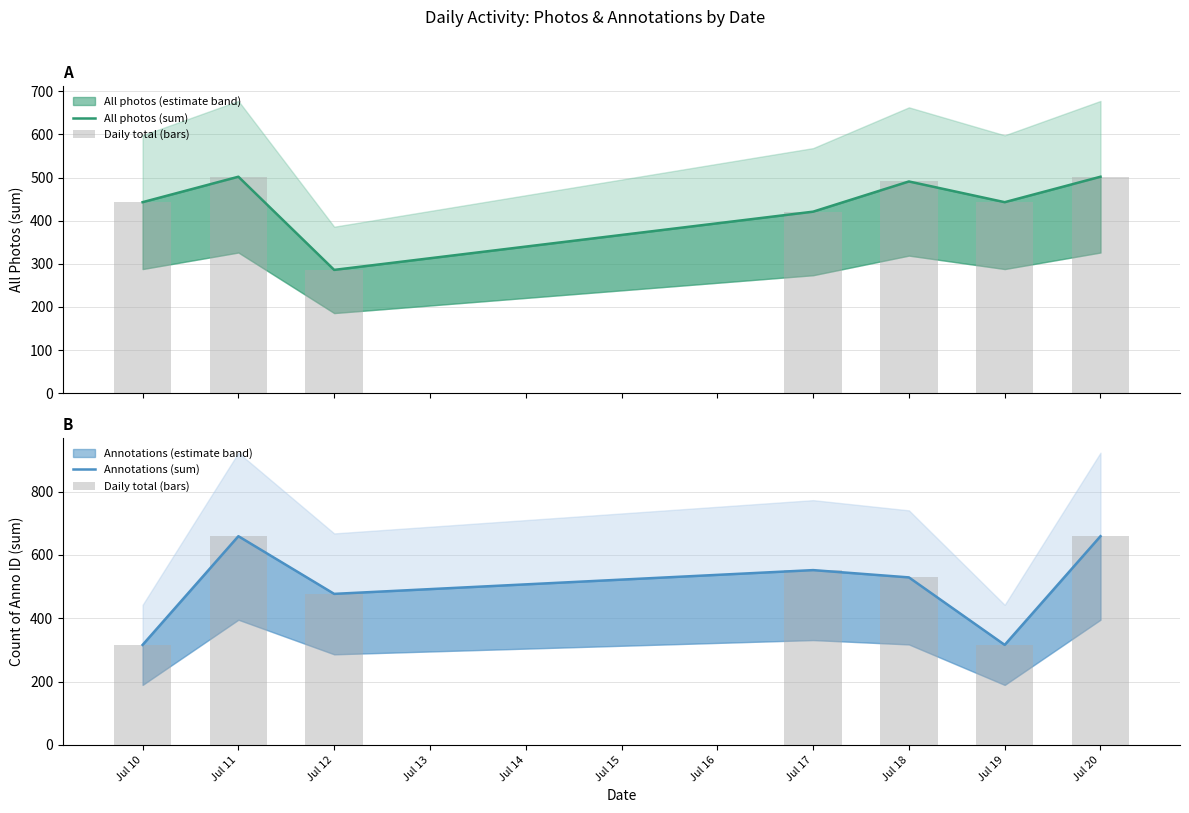

Which label corresponds to the smallest value in the chart?

Jul 12